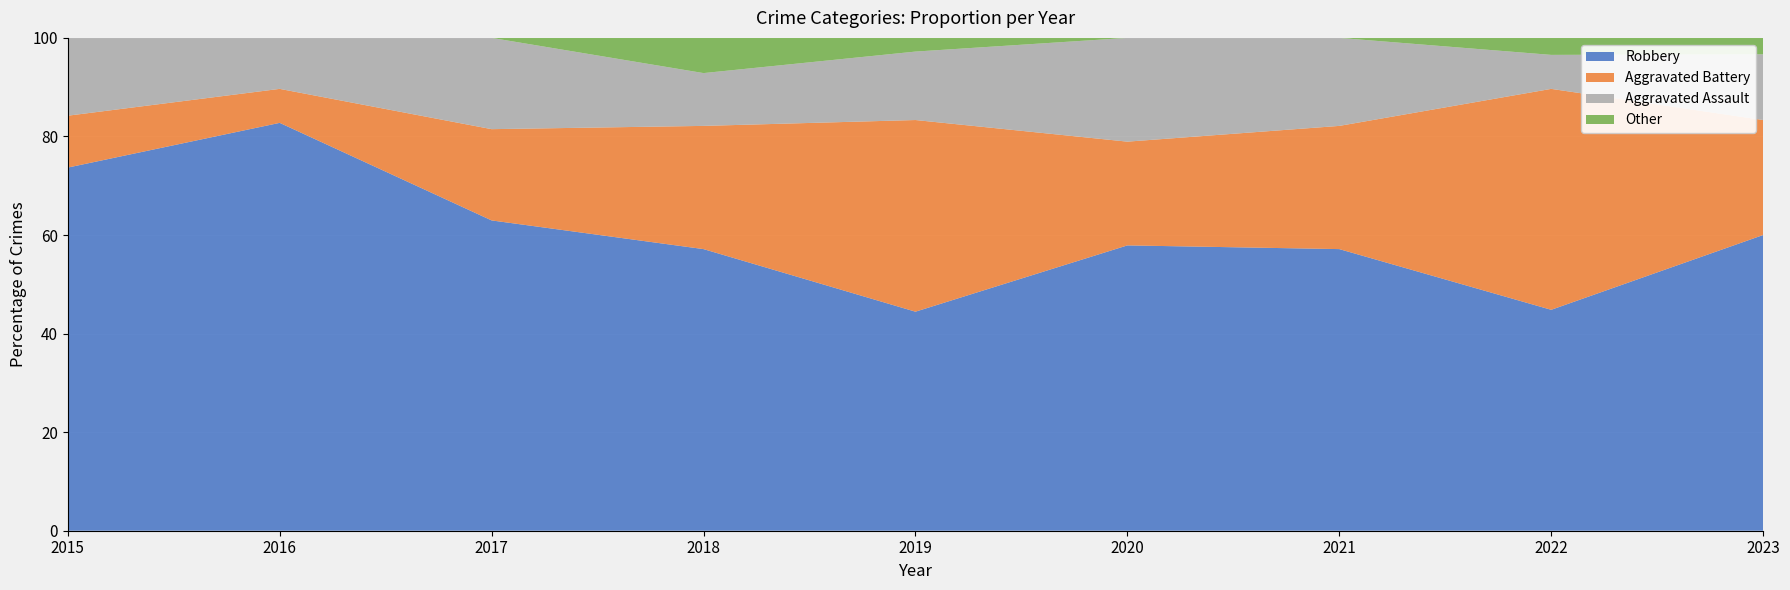

What is the maximum value for Robbery?

82.8